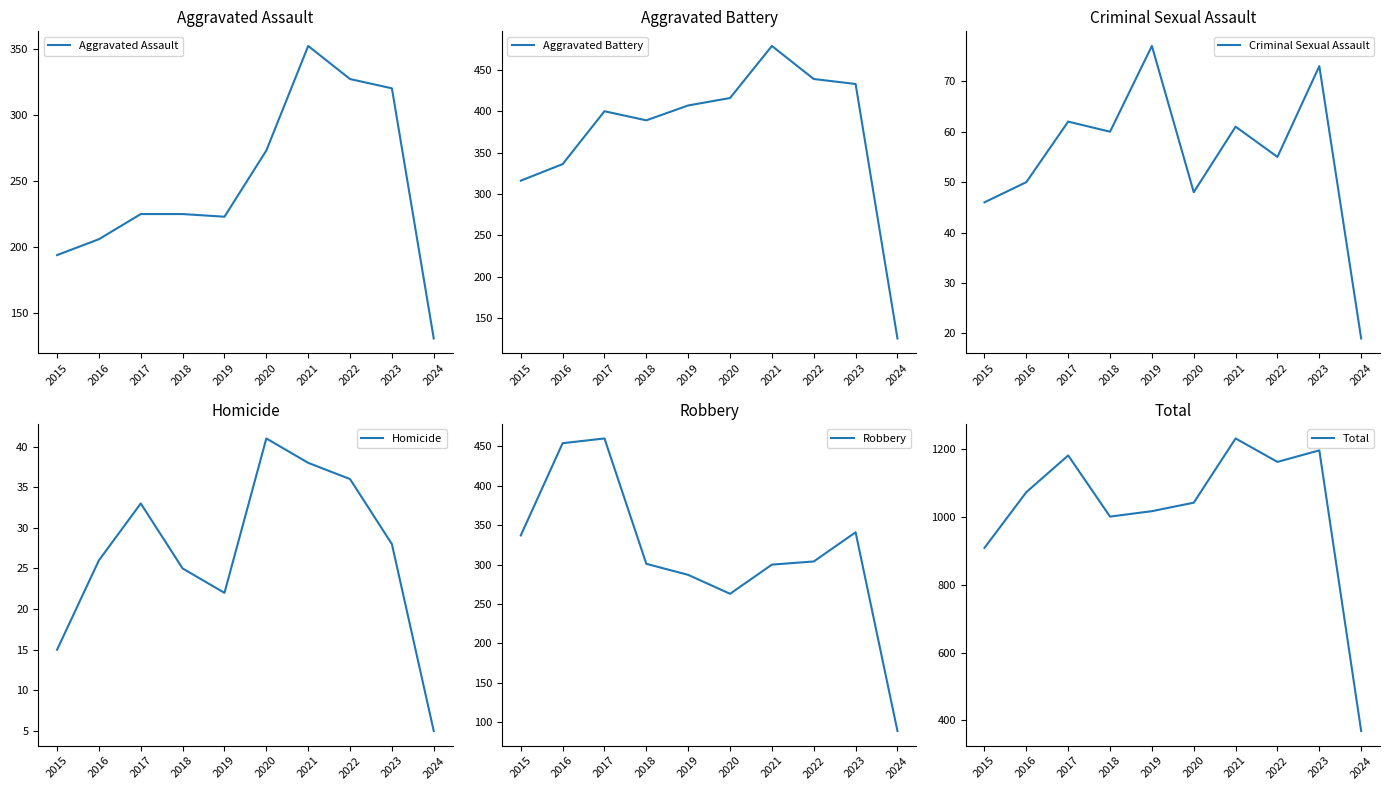

At which category does Aggravated Battery reach its first local peak?

2017